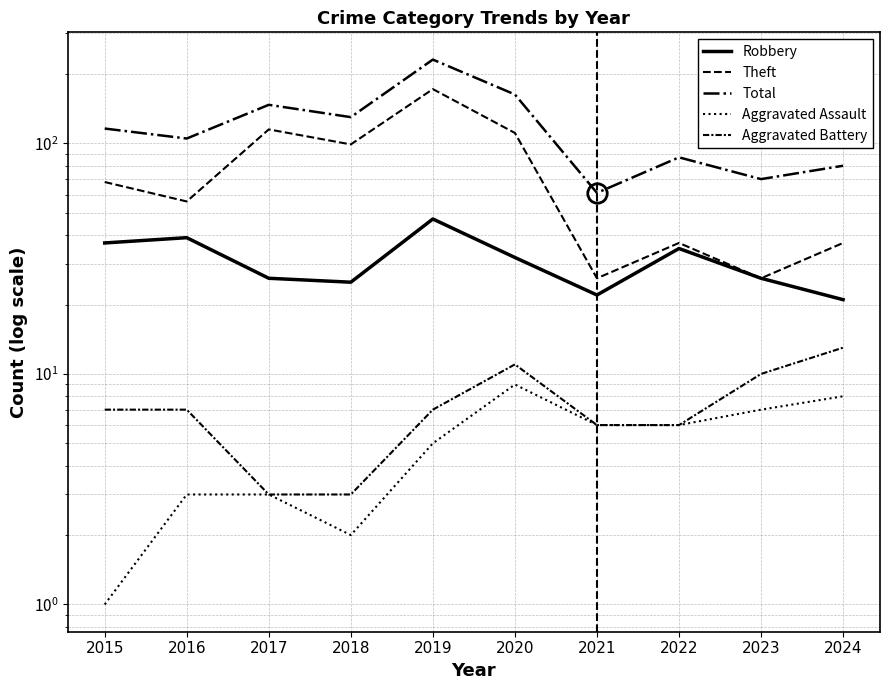

Which series has the largest range (max minus min)?

Total